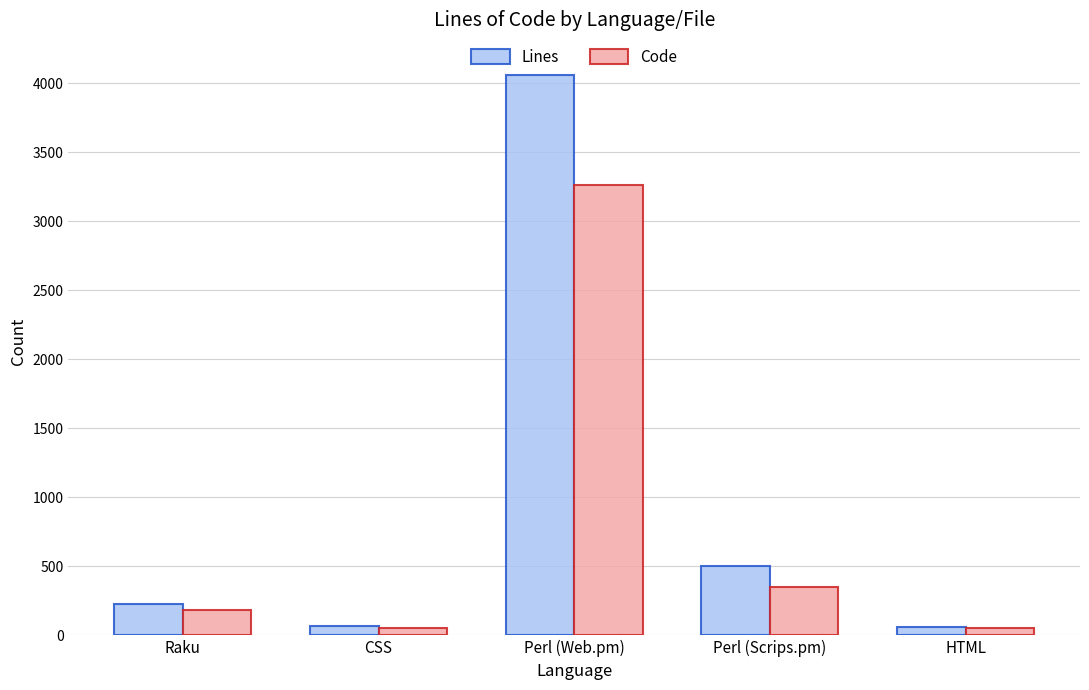

At which category does the chart reach its peak across all series?

Perl (Web.pm)